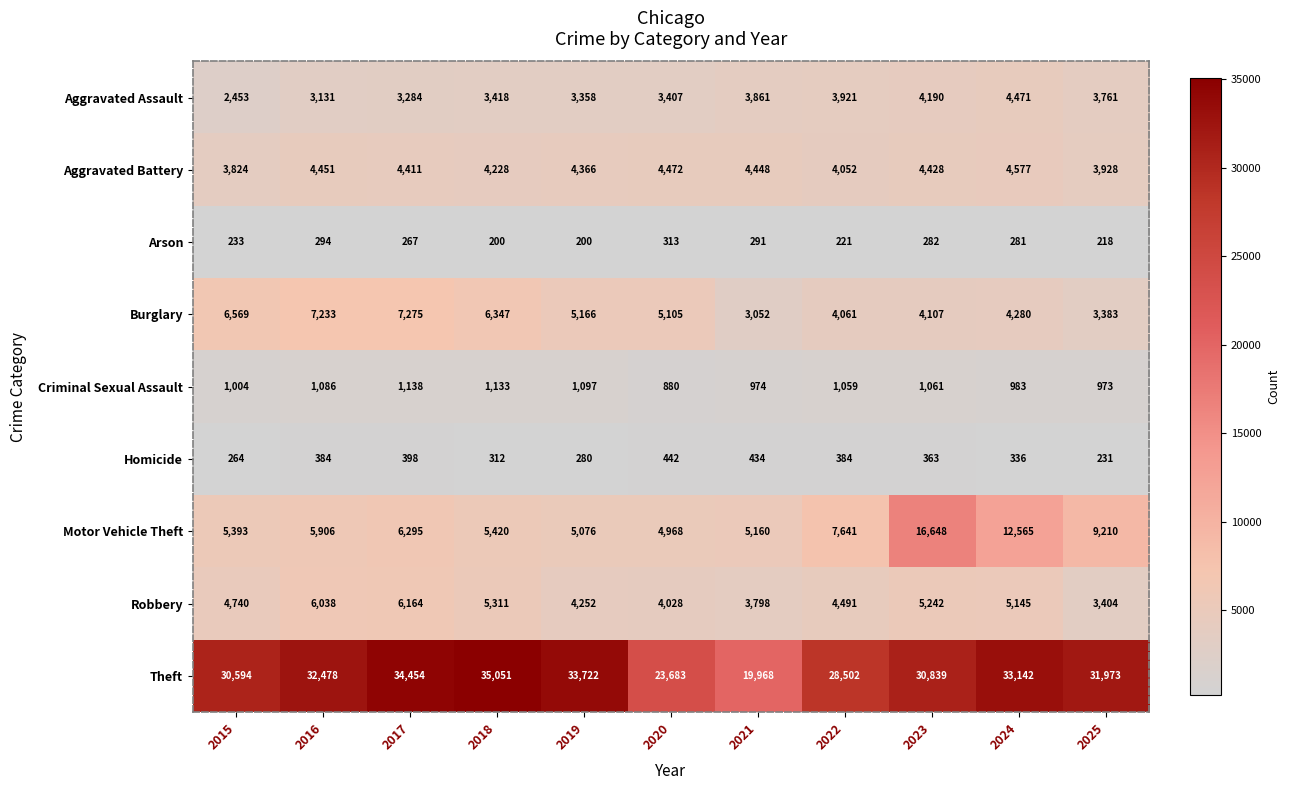

What is the spread (max minus min) of values at 2018?

34851